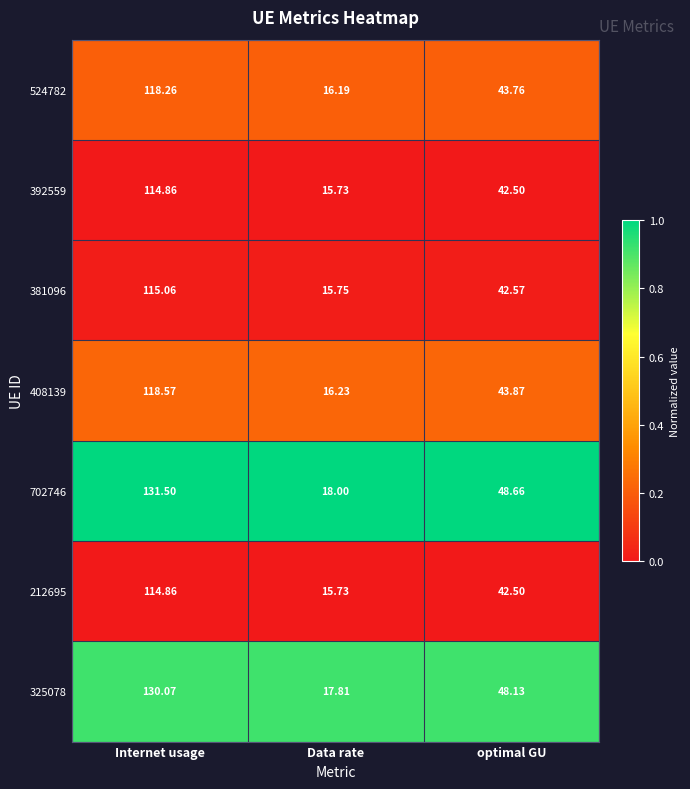

What is the total value across all series at Data rate?

115.4